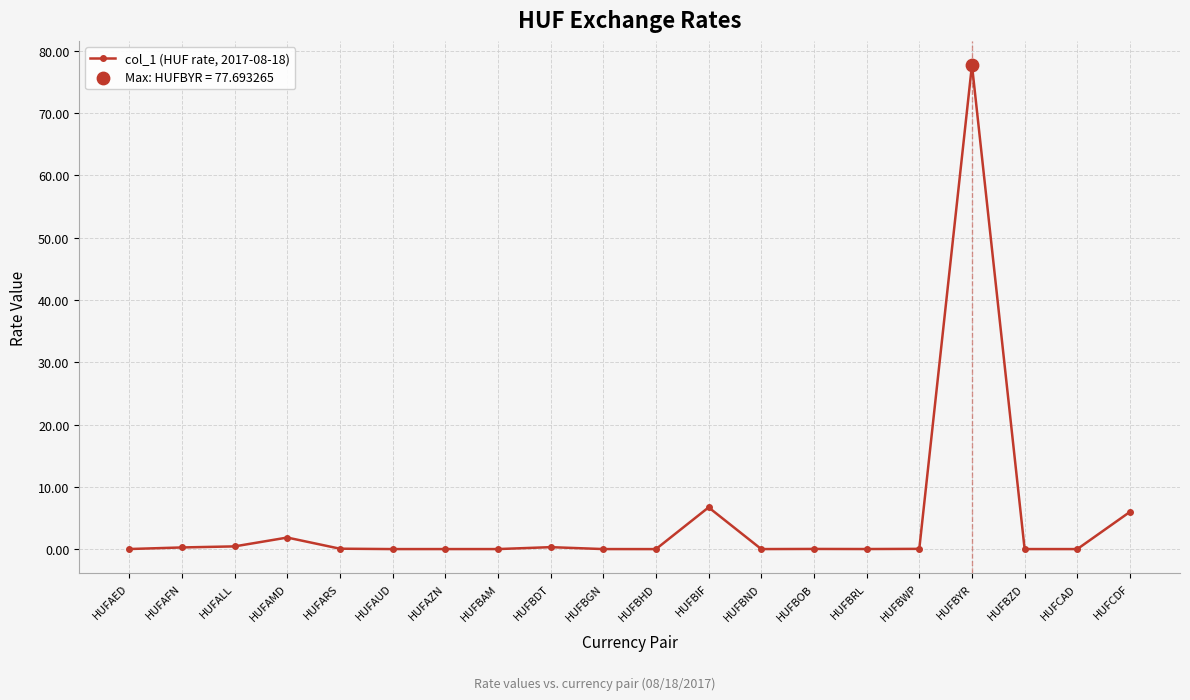

Between HUFAMD and HUFBND, which is larger?

HUFAMD